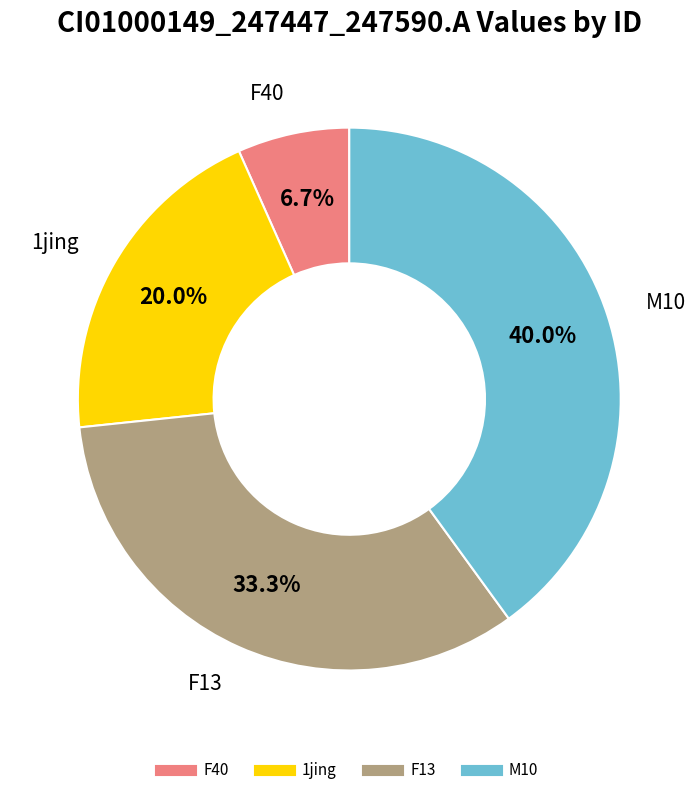

Does any single category account for the majority?

No